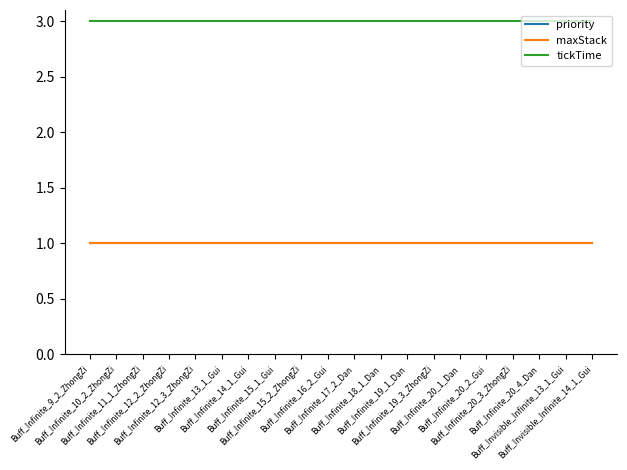

At which category is the sum across all series the highest?

Buff_Infinite_9_2_ZhongZi